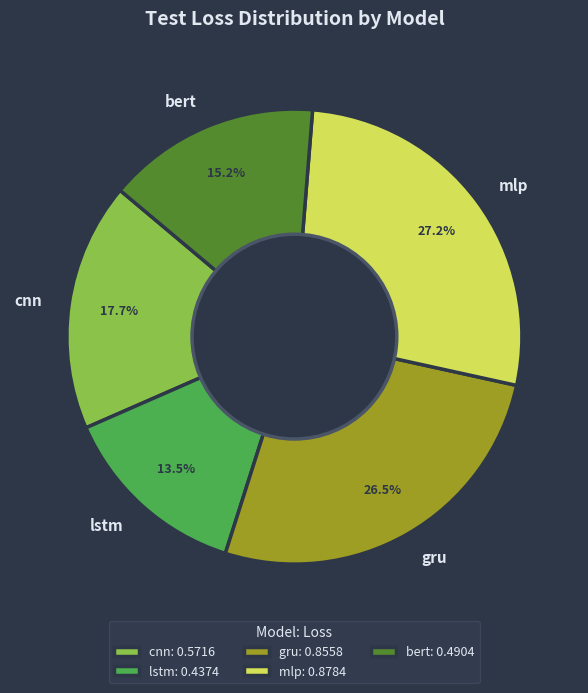

Rank the categories by value from lowest to highest.

lstm, bert, cnn, gru, mlp